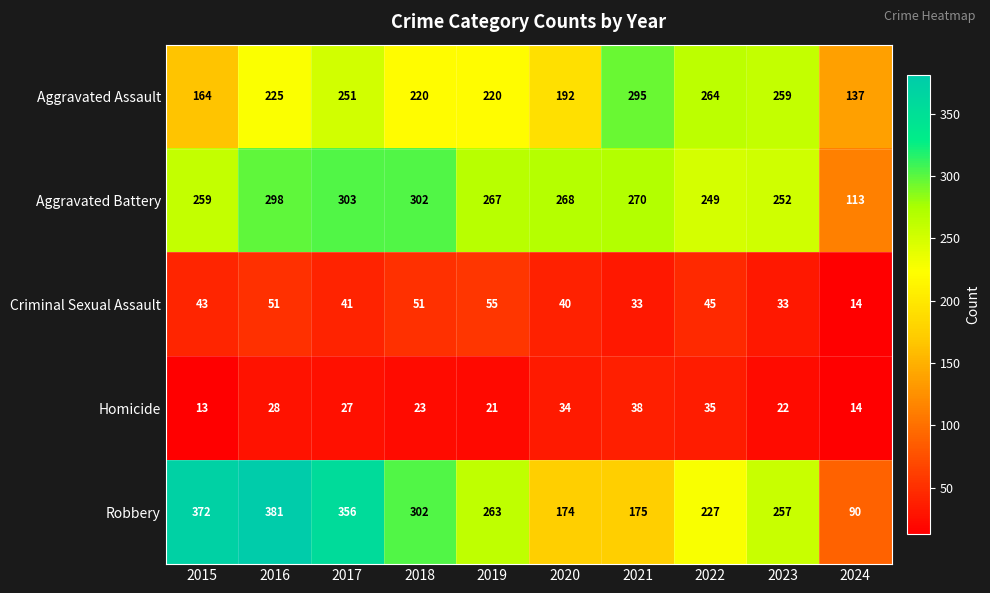

What is the spread (max minus min) of values at 2022?

229